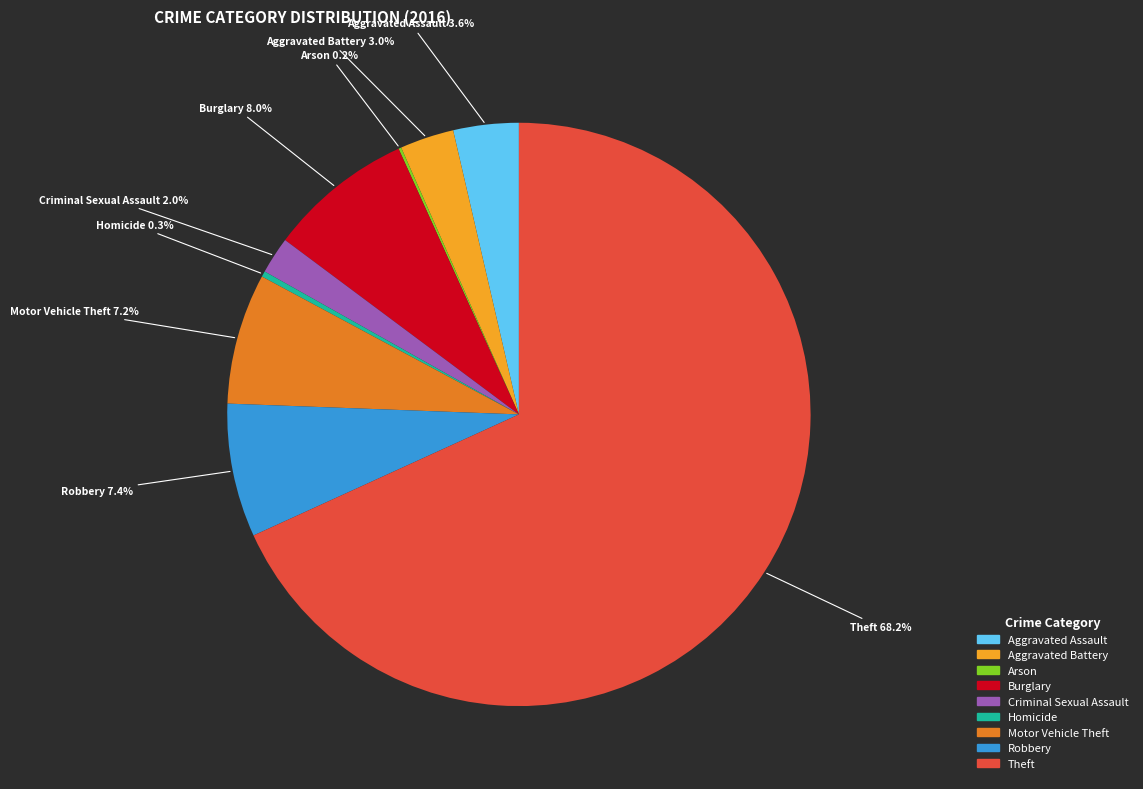

To the nearest percent, what percentage of the pie is Robbery?

7%